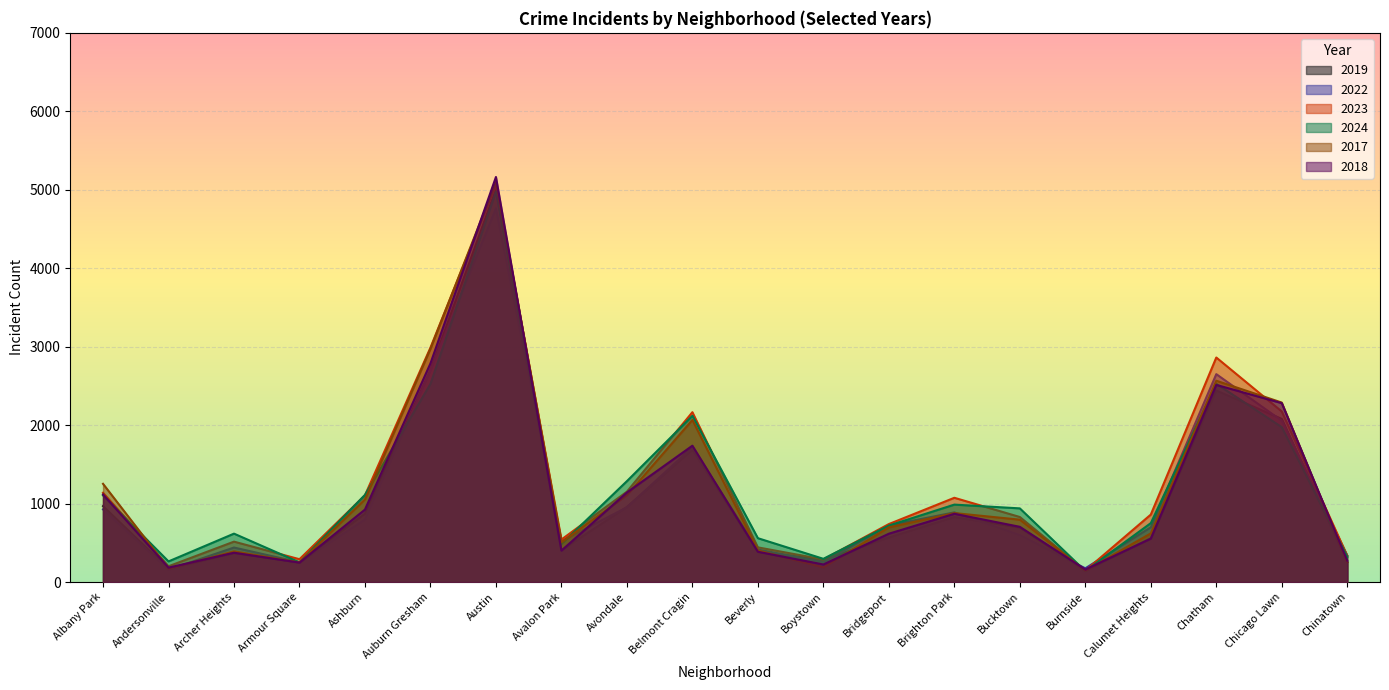

The 2023 series shows 1527 at Avondale. True or false?

False